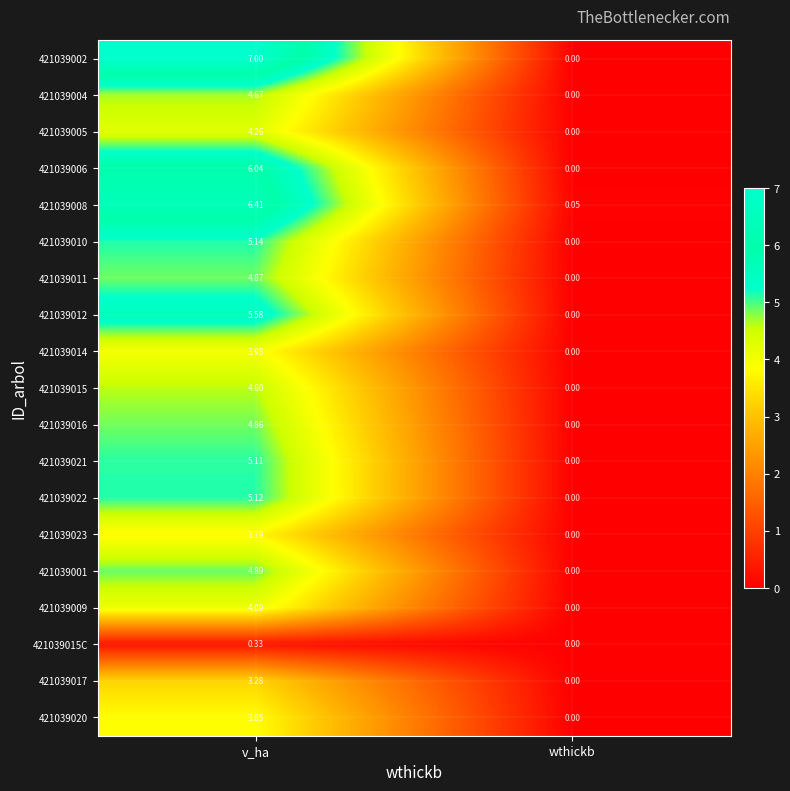

Where is 421039020 nearest to the value 1?

wthickb